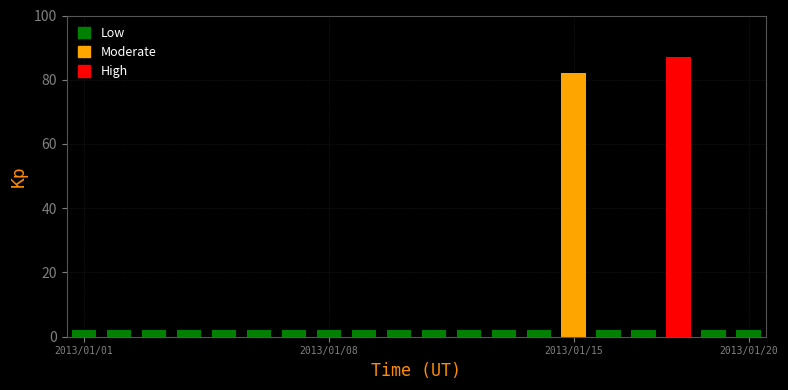

Which has a higher value, 2013/01/08 or 2013/01/17?

2013/01/08